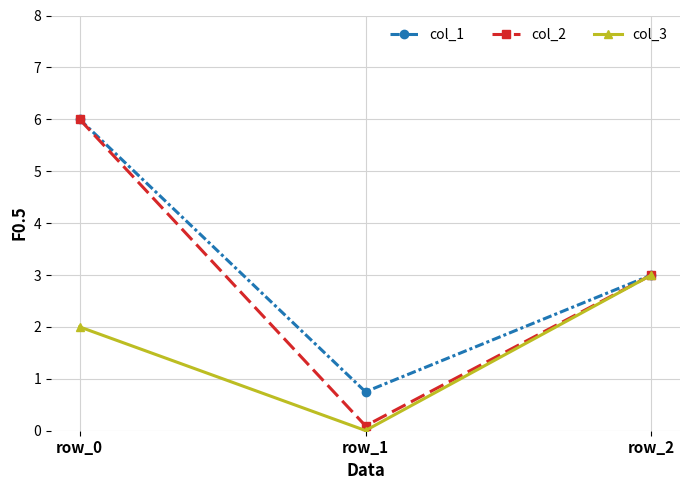

Which series has the largest range (max minus min)?

col_2